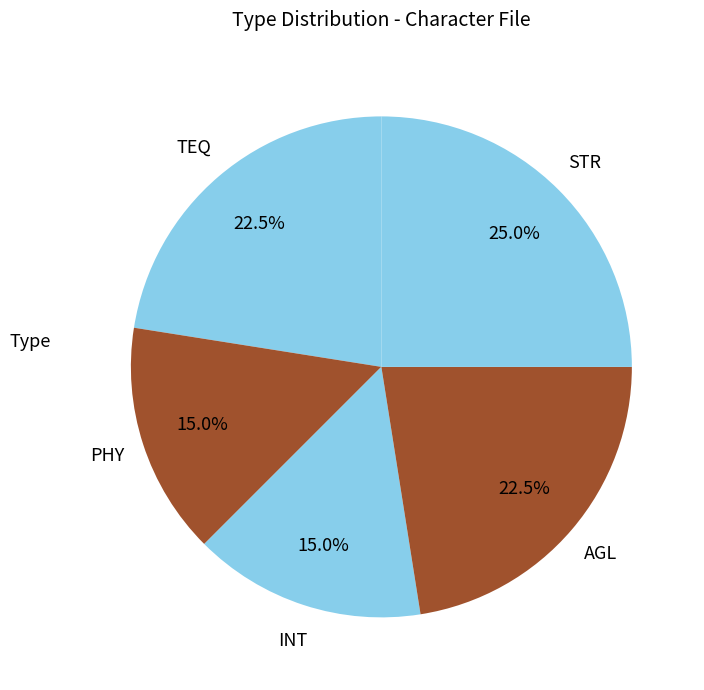

How many slices are in this pie chart?

5